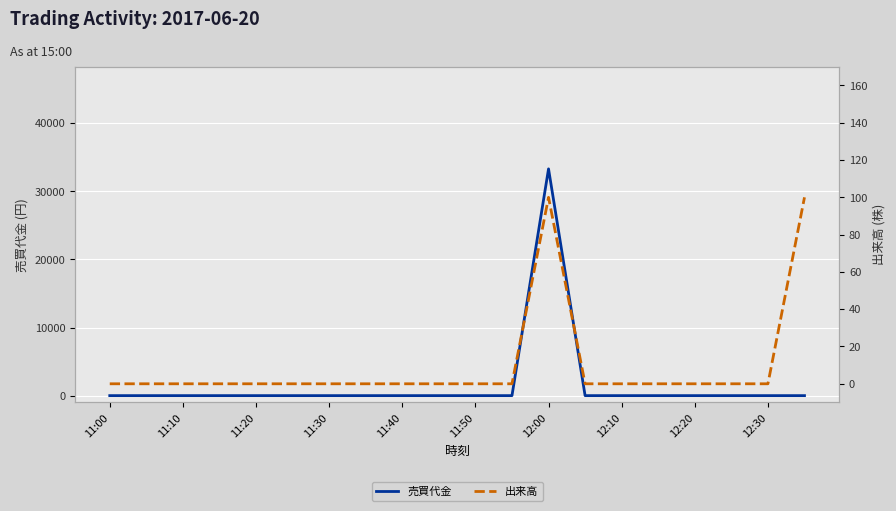

True or false: 売買代金 and 出来高 cross at least once.

False